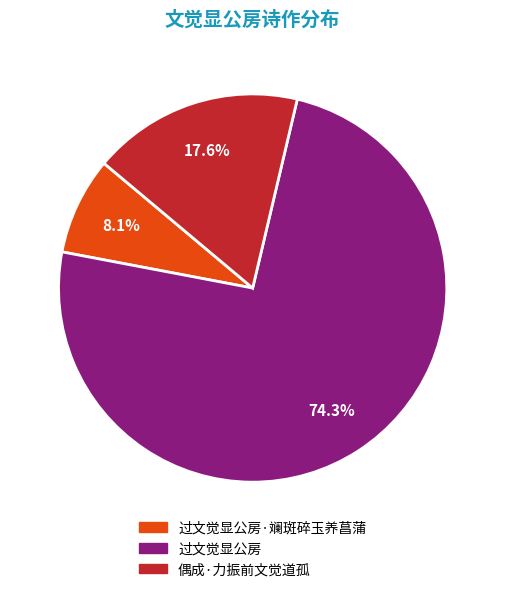

Is there a majority slice in this chart?

Yes